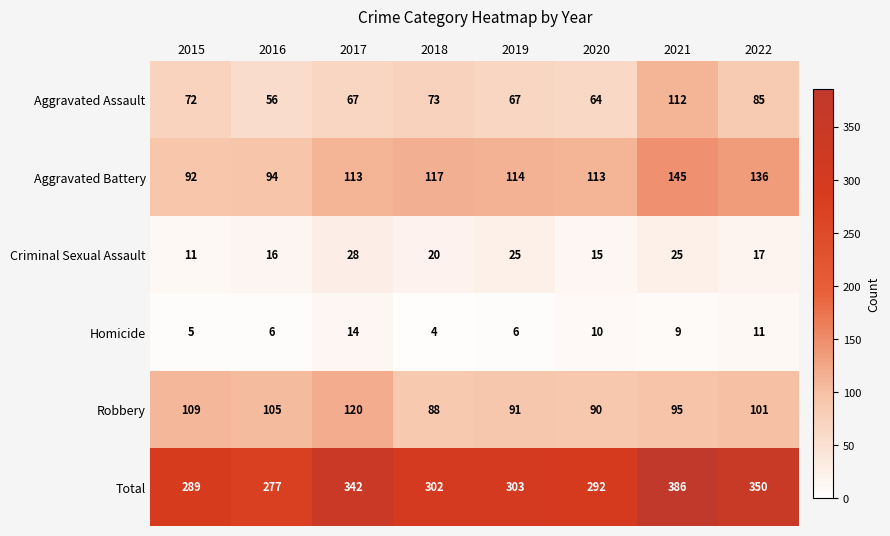

What is the difference between the maximum and minimum values in the Criminal Sexual Assault series?

17